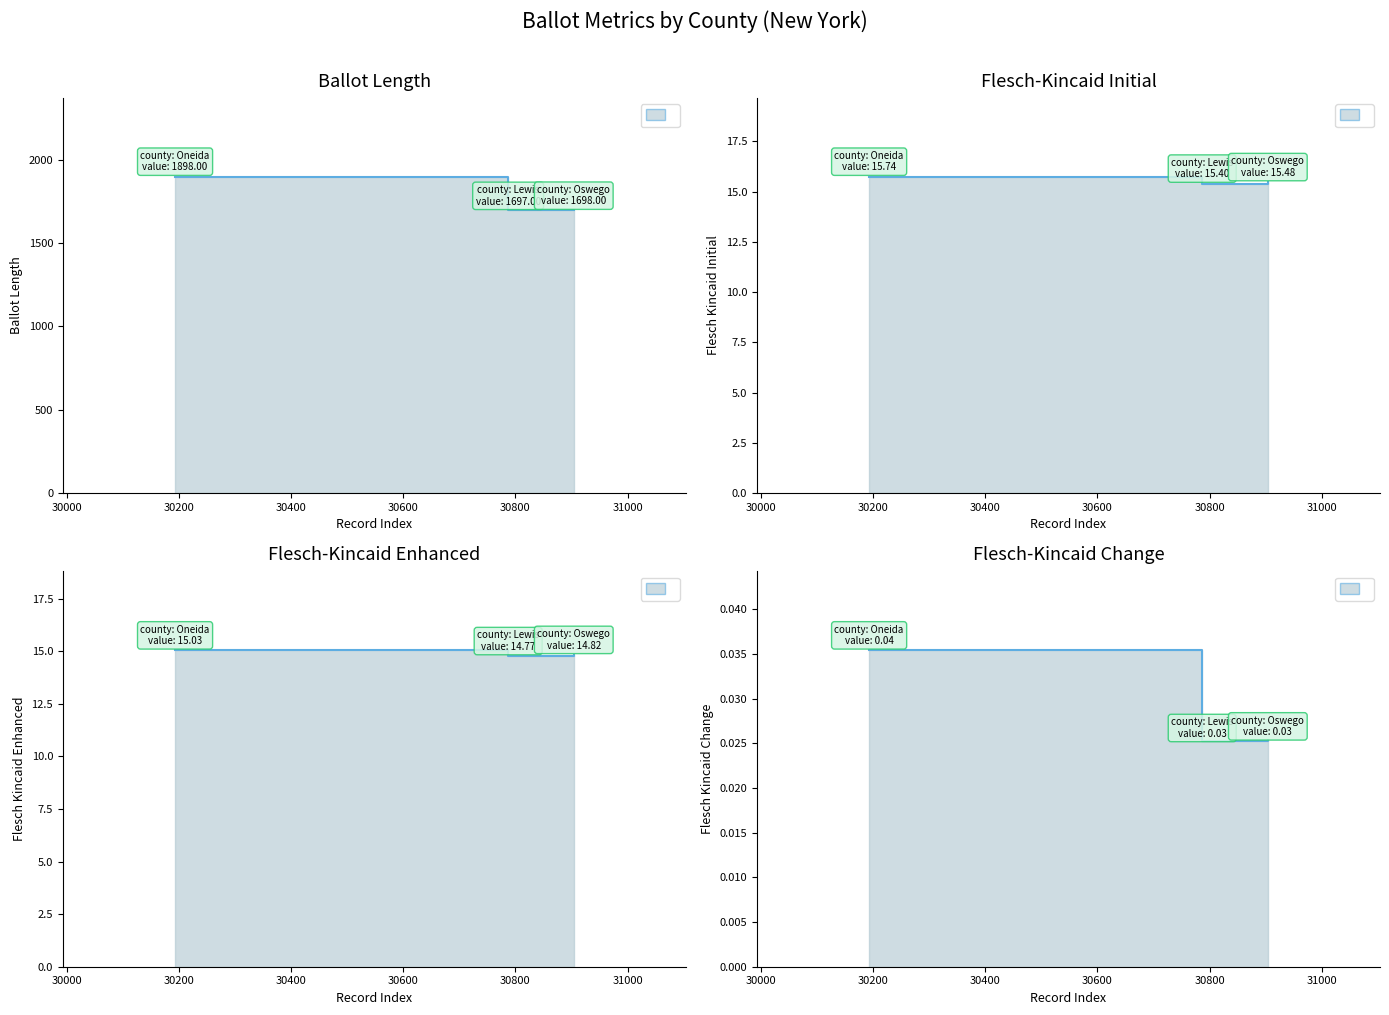

Does the chart have visible grid lines?

No